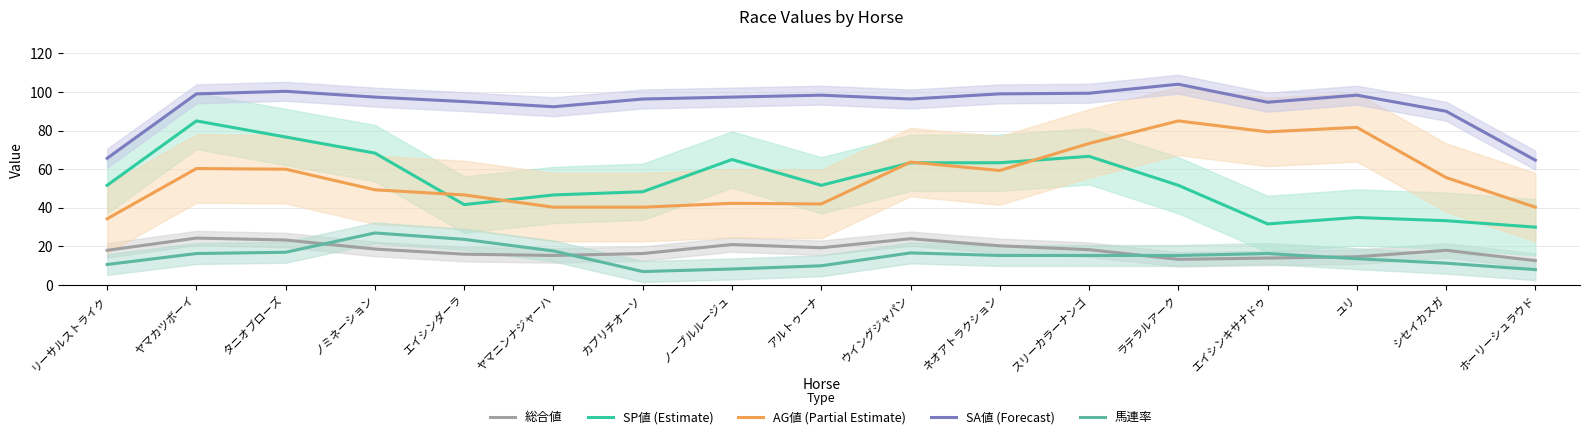

Does the chart display data point markers on the line(s)?

No